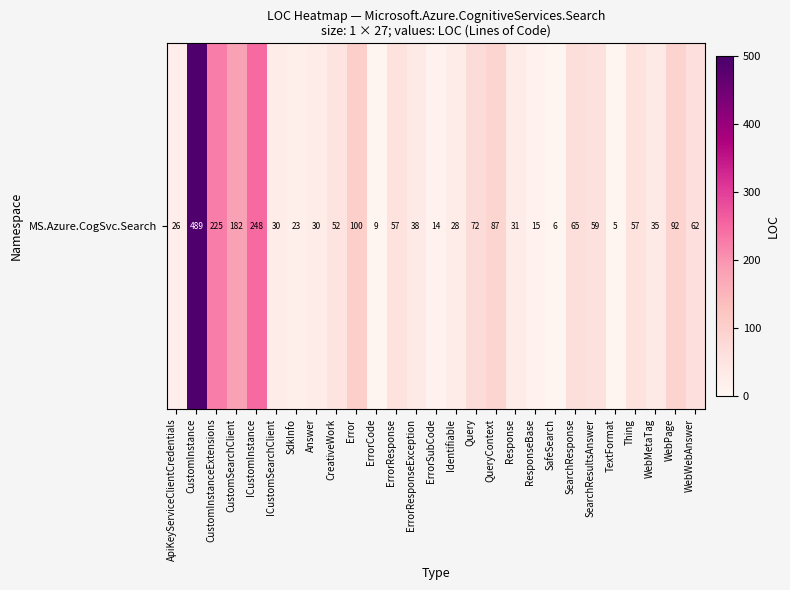

List the labels in order of value, largest first.

CustomInstance, ICustomInstance, CustomInstanceExtensions, CustomSearchClient, Error, WebPage, QueryContext, Query, SearchResponse, WebWebAnswer, SearchResultsAnswer, ErrorResponse, Thing, CreativeWork, ErrorResponseException, WebMetaTag, Response, ICustomSearchClient, Answer, Identifiable, ApiKeyServiceClientCredentials, SdkInfo, ResponseBase, ErrorSubCode, ErrorCode, SafeSearch, TextFormat